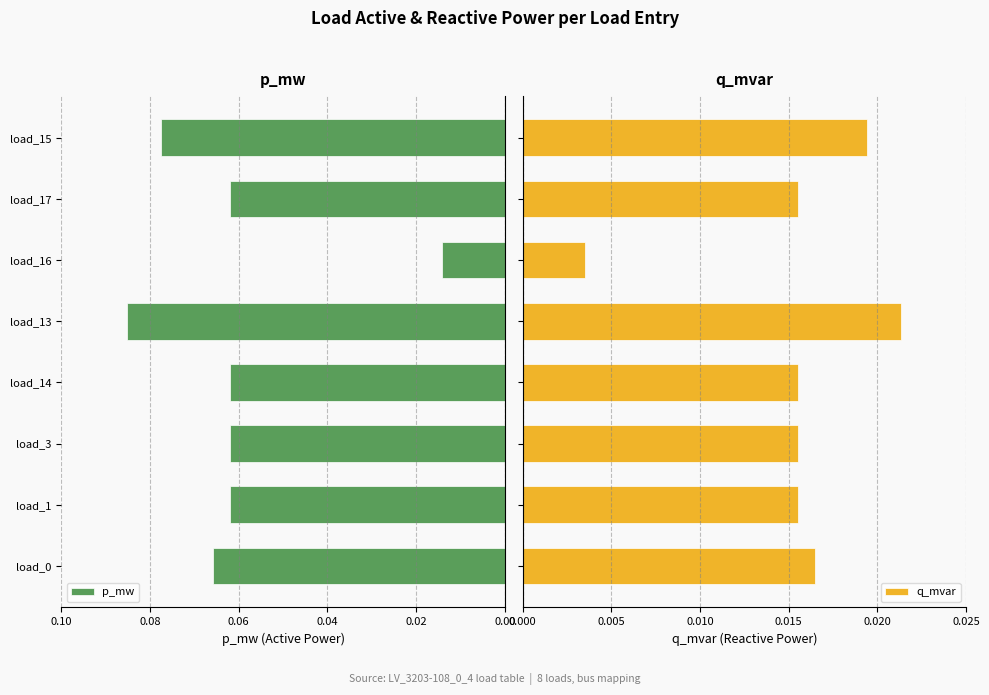

Reading left to right, list all the values displayed in this chart.

p_mw: 0.1	0.1	0.1	0.1	0.1	0.0	0.1	0.1
q_mvar: 0.0	0.0	0.0	0.0	0.0	0.0	0.0	0.0